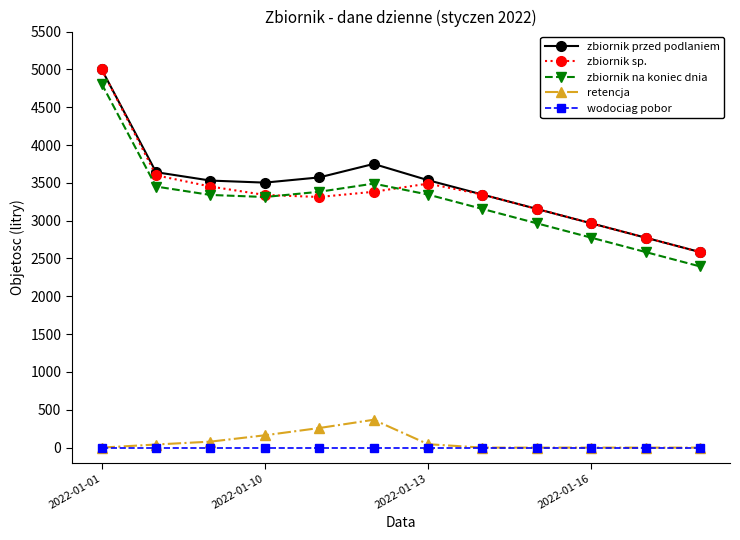

True or false: zbiornik przed podlaniem has more than 0 points higher than both neighbors.

True